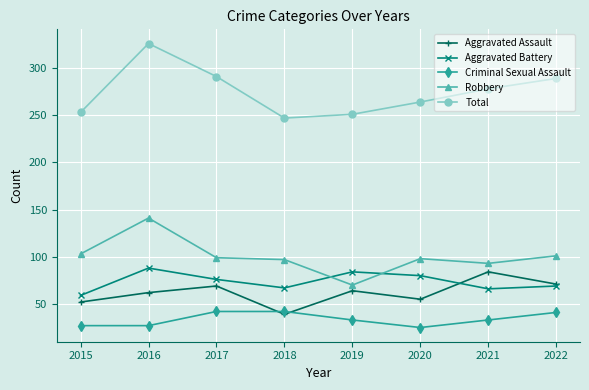

Between 2016 and 2018, which series saw the biggest shift?

Total